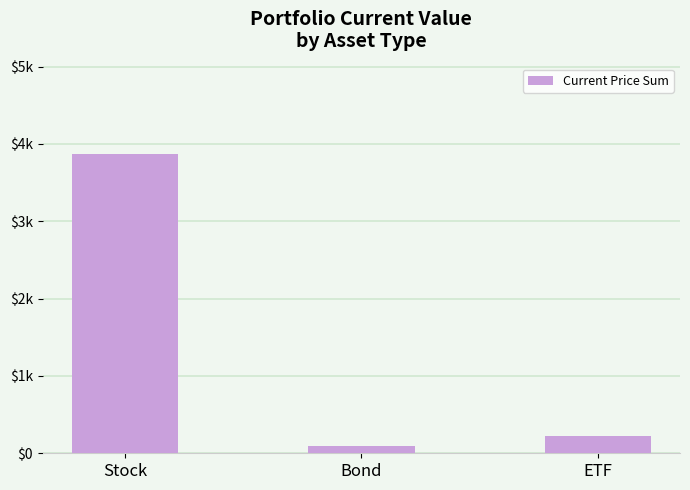

Rank the categories by value from highest to lowest.

Stock, ETF, Bond